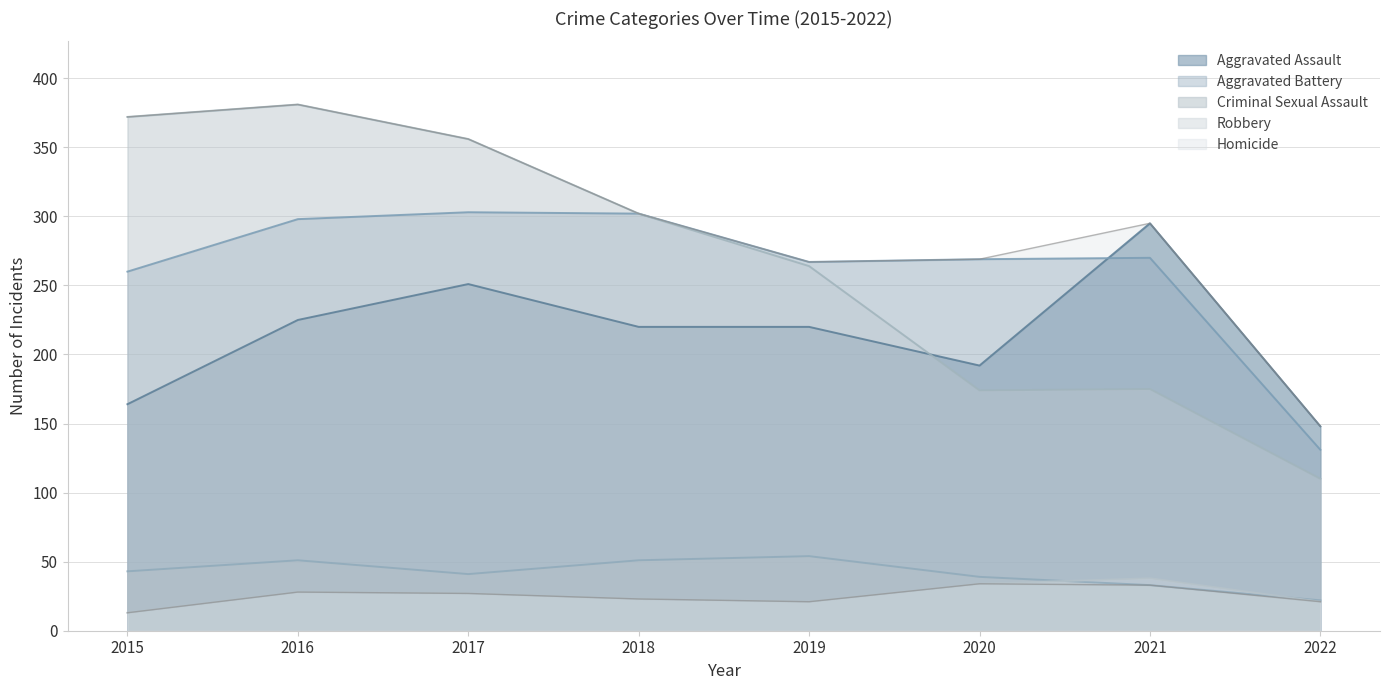

What are all the series names shown in the legend?

Aggravated Assault, Aggravated Battery, Criminal Sexual Assault, Robbery, Homicide